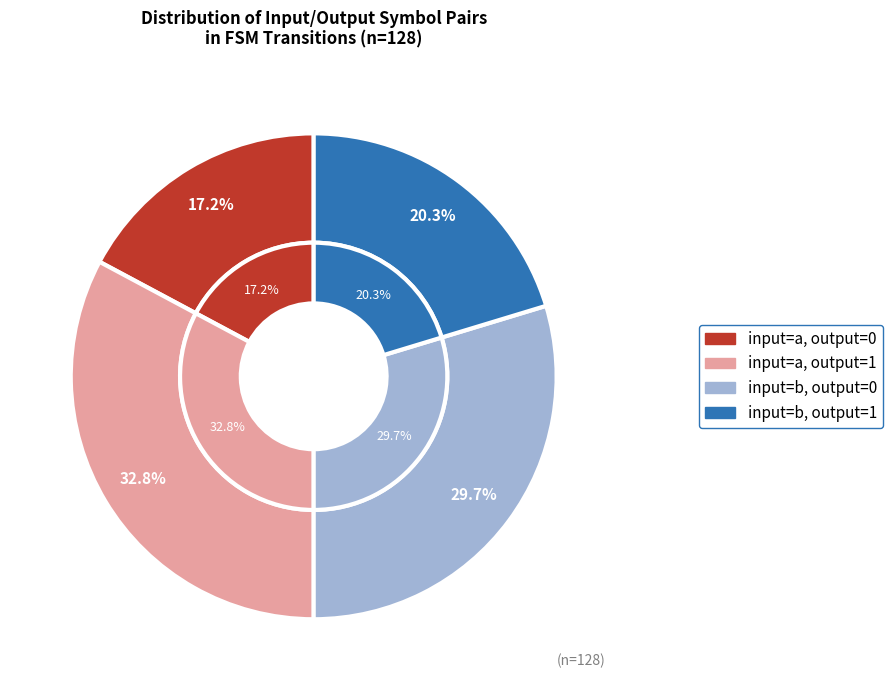

Which slice is the largest?

a->1